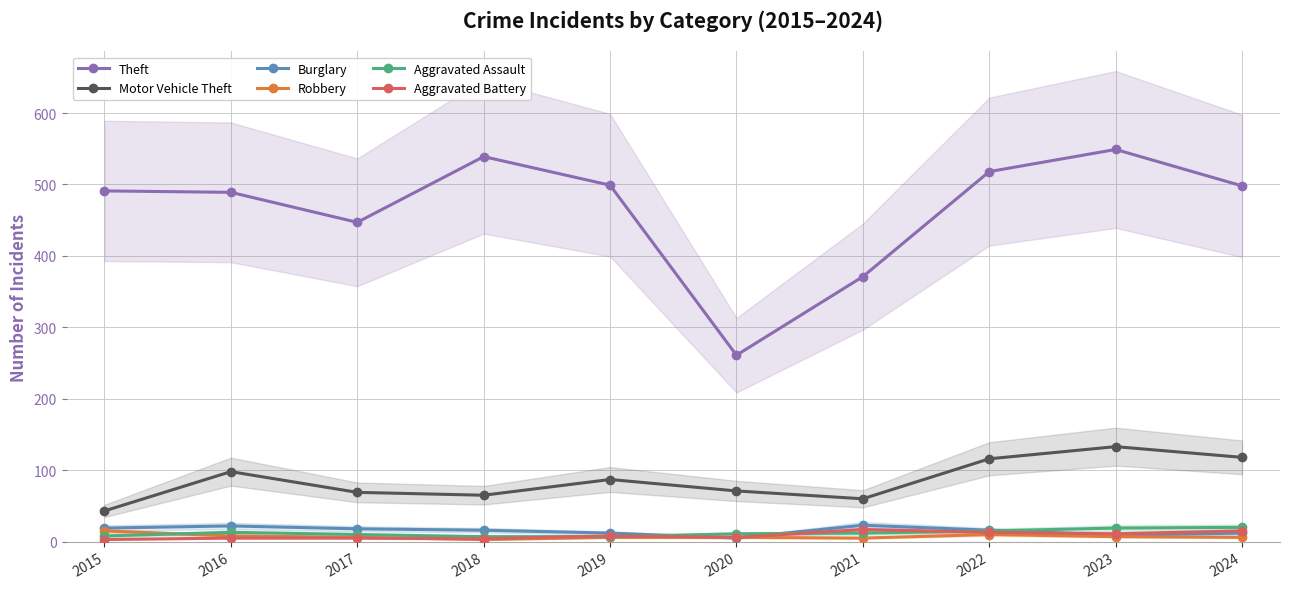

Which label corresponds to the smallest value in the chart?

2018